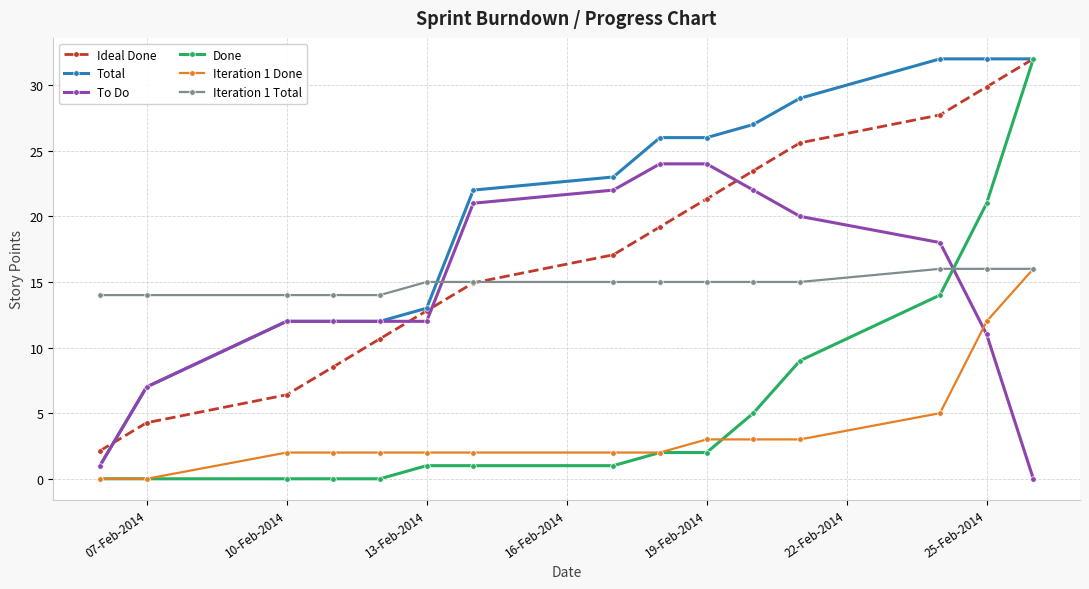

Which series has the largest total across all categories?

Total